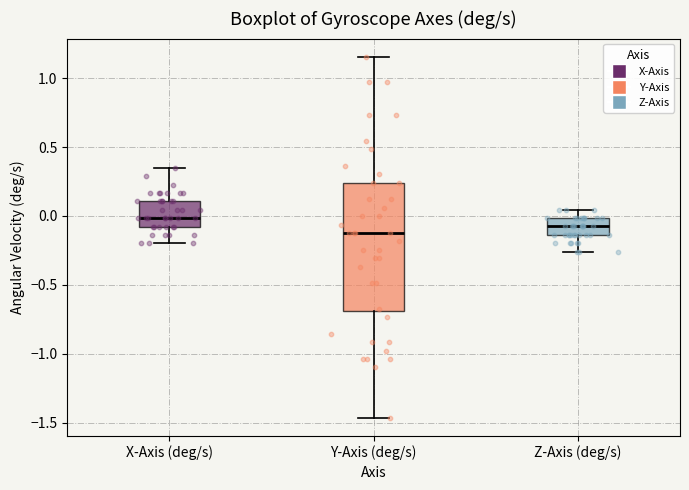

Reading left to right, read every box against the y-axis: the position of its median line, the range the box covers, and the ends of its whiskers. The values are not printed on the chart, so give them approximately, as read against the axis.

X-Axis (deg/s): median 0.00, box -0.10 to 0.10, whiskers -0.20 to 0.35
Y-Axis (deg/s): median -0.10, box -0.70 to 0.25, whiskers -1.45 to 1.15
Z-Axis (deg/s): median -0.10, box -0.15 to 0.00, whiskers -0.25 to 0.05